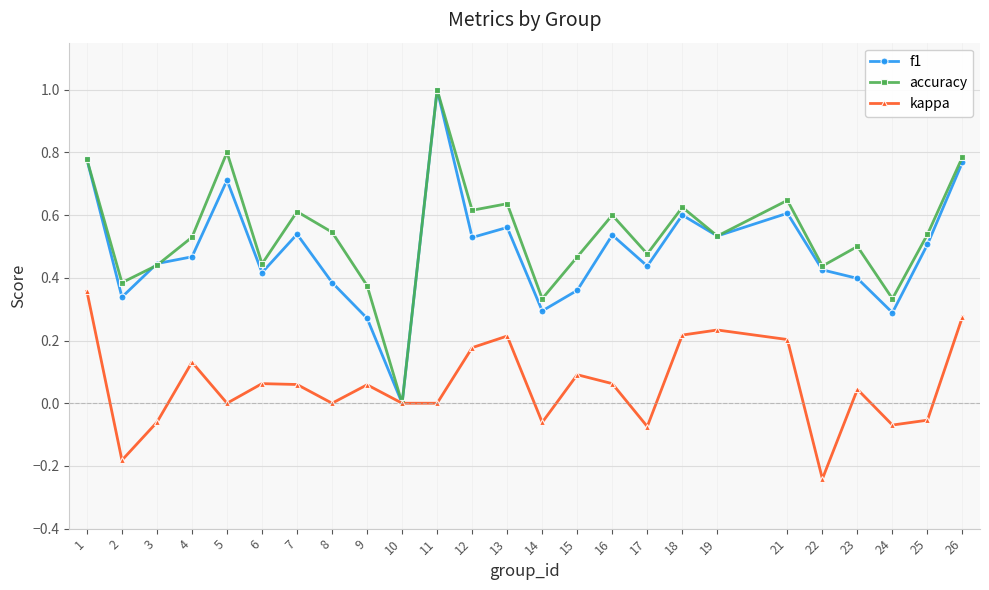

How many interior local valleys does the f1 series have?

8